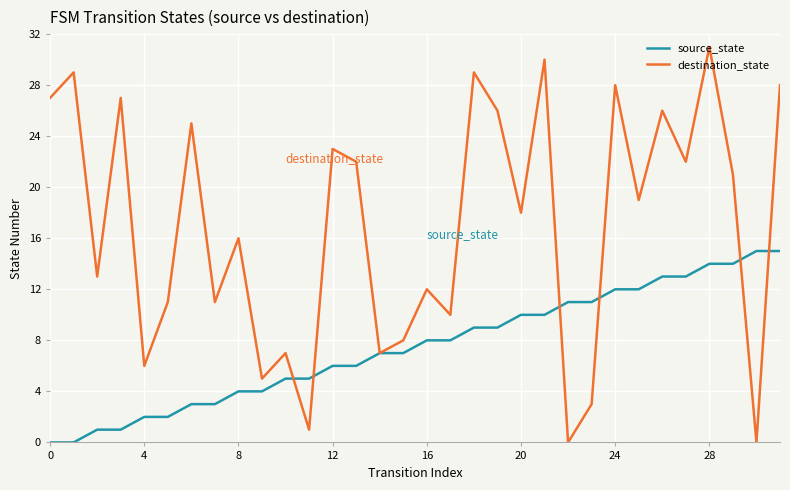

Which series has the largest total across all categories?

destination_state